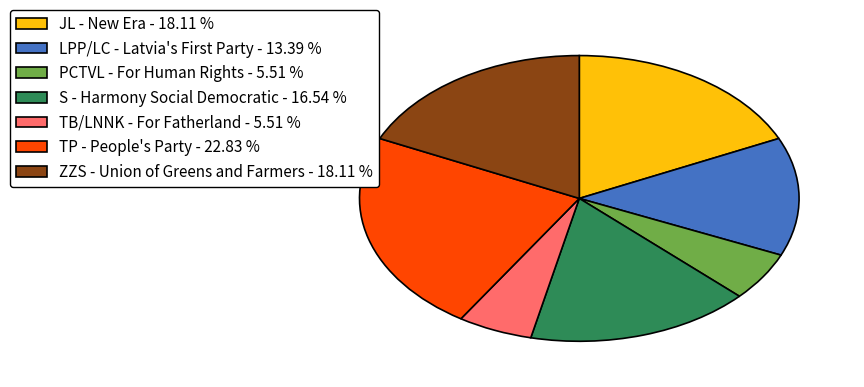

What is the largest slice in the pie chart?

TP - People's Party